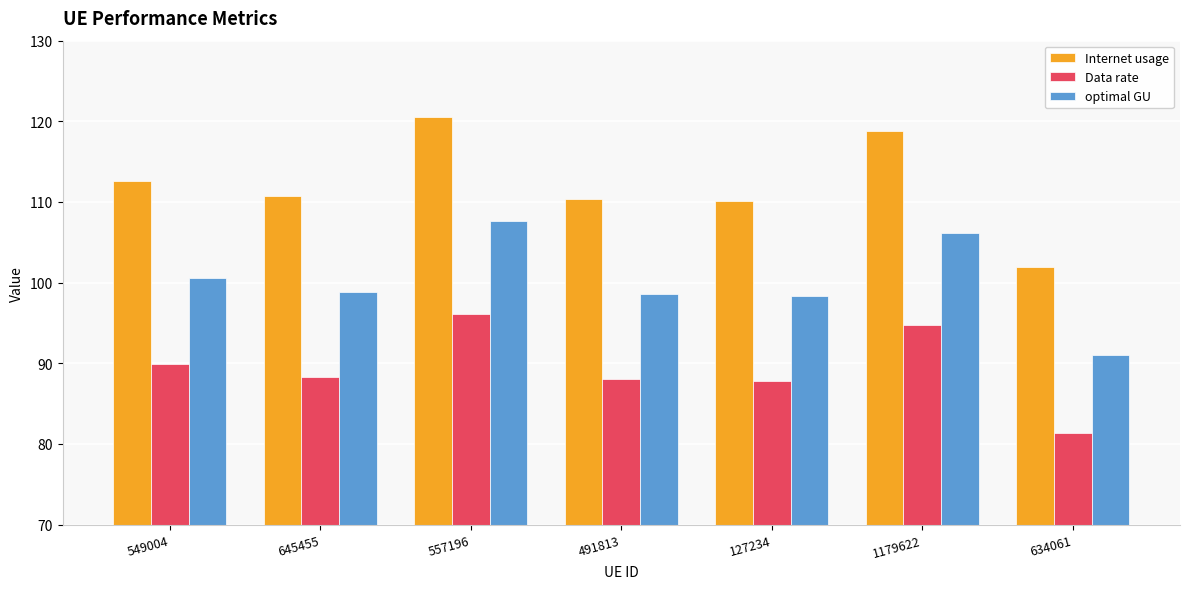

Read the Data rate value at 645455.

88.3